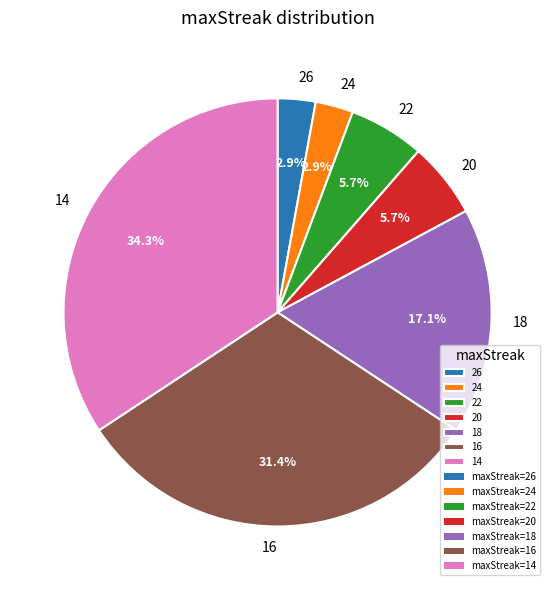

Do 14 and 22 together represent more than half of the pie?

No